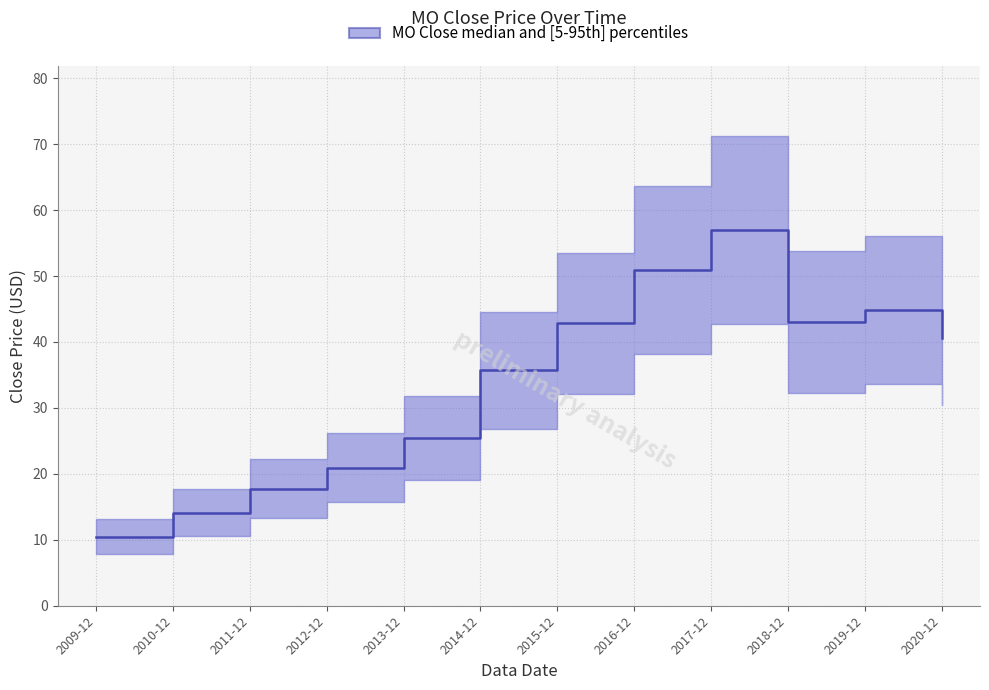

Is it true that the value at 2011-12 is 17.8?

True